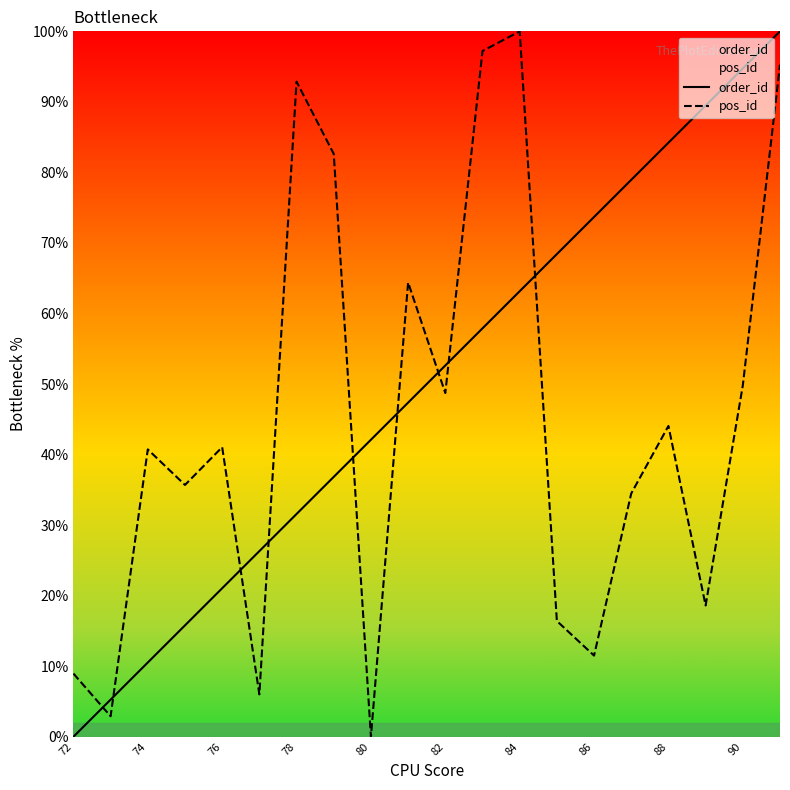

Where does the order_id series first go above 52?

82